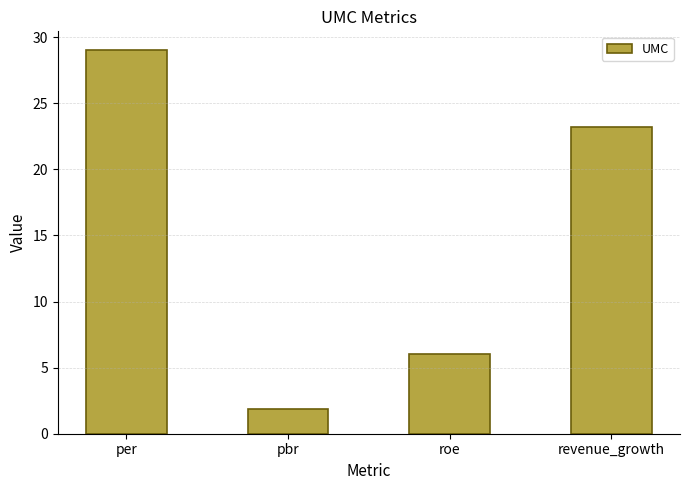

Does the chart contain any negative values?

No